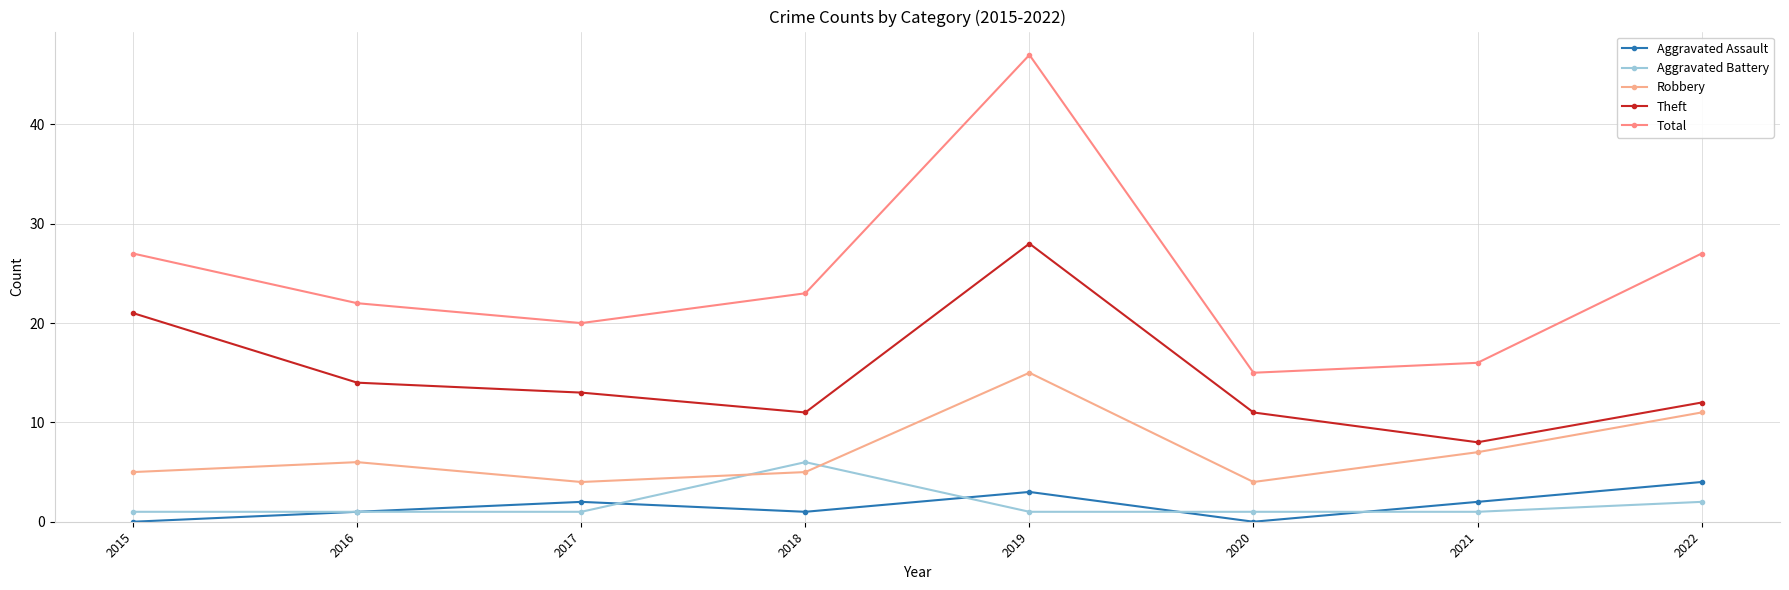

Reading left to right, transcribe all the data shown in this chart.

Aggravated Assault: 0	1	2	1	3	0	2	4
Aggravated Battery: 1	1	1	6	1	1	1	2
Robbery: 5	6	4	5	15	4	7	11
Theft: 21	14	13	11	28	11	8	12
Total: 27	22	20	23	47	15	16	27